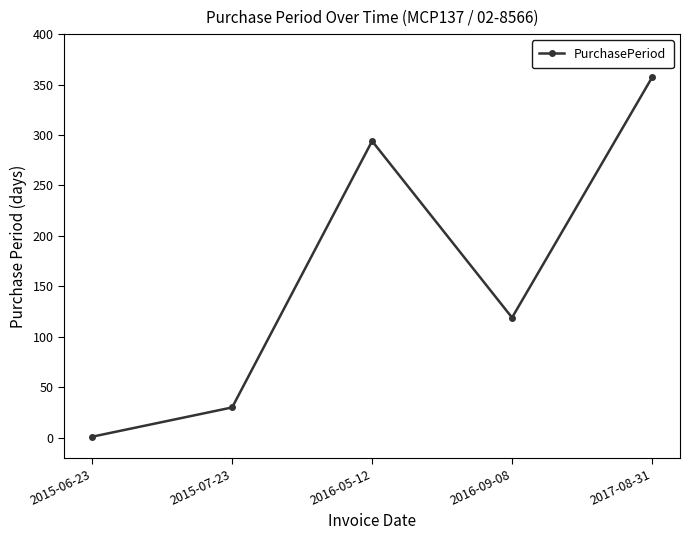

How many data points are less than 119?

2